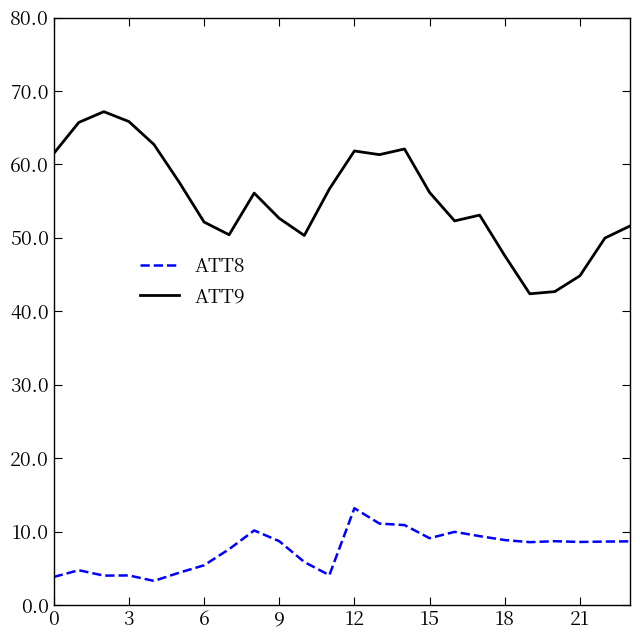

Which series has the largest range (max minus min)?

ATT9